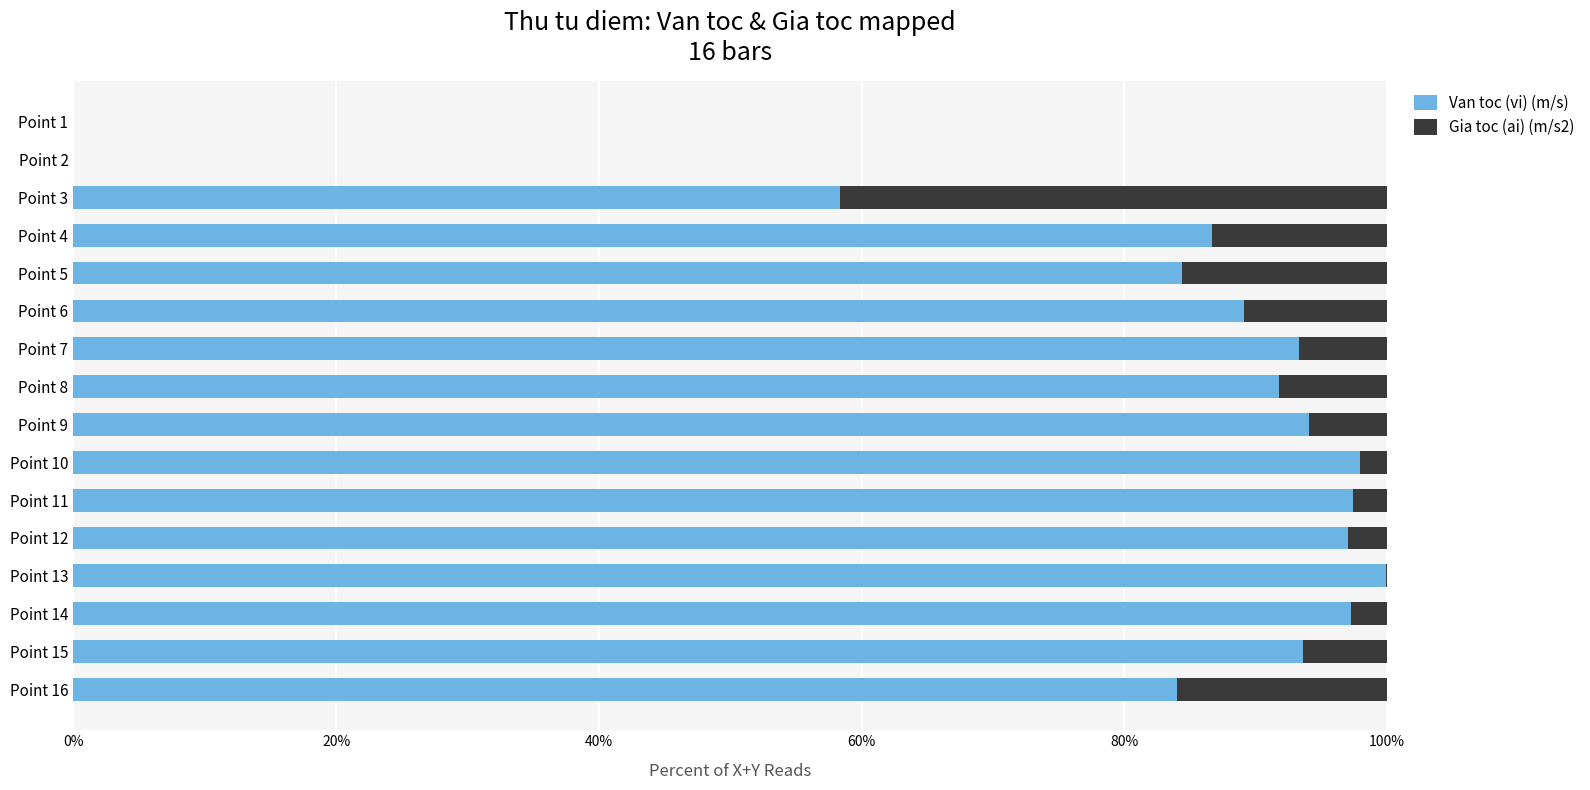

What is the highest value of the Van toc (vi) (m/s) series?

99.9